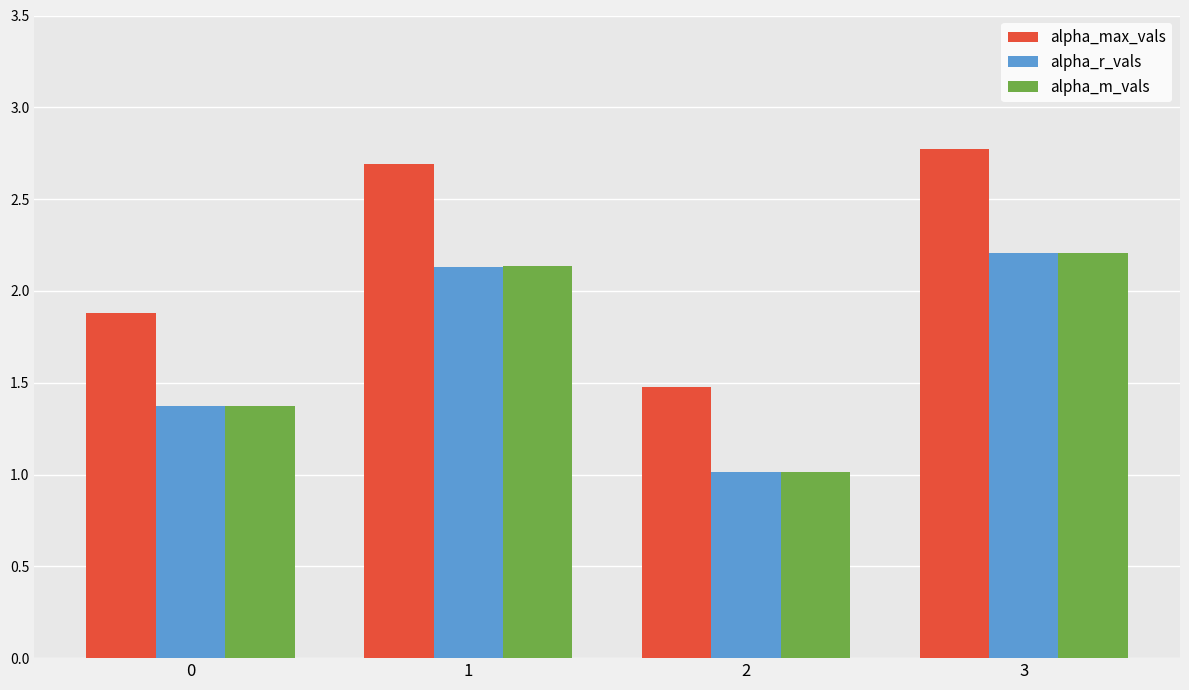

What is the total value across all series at 0?

4.6